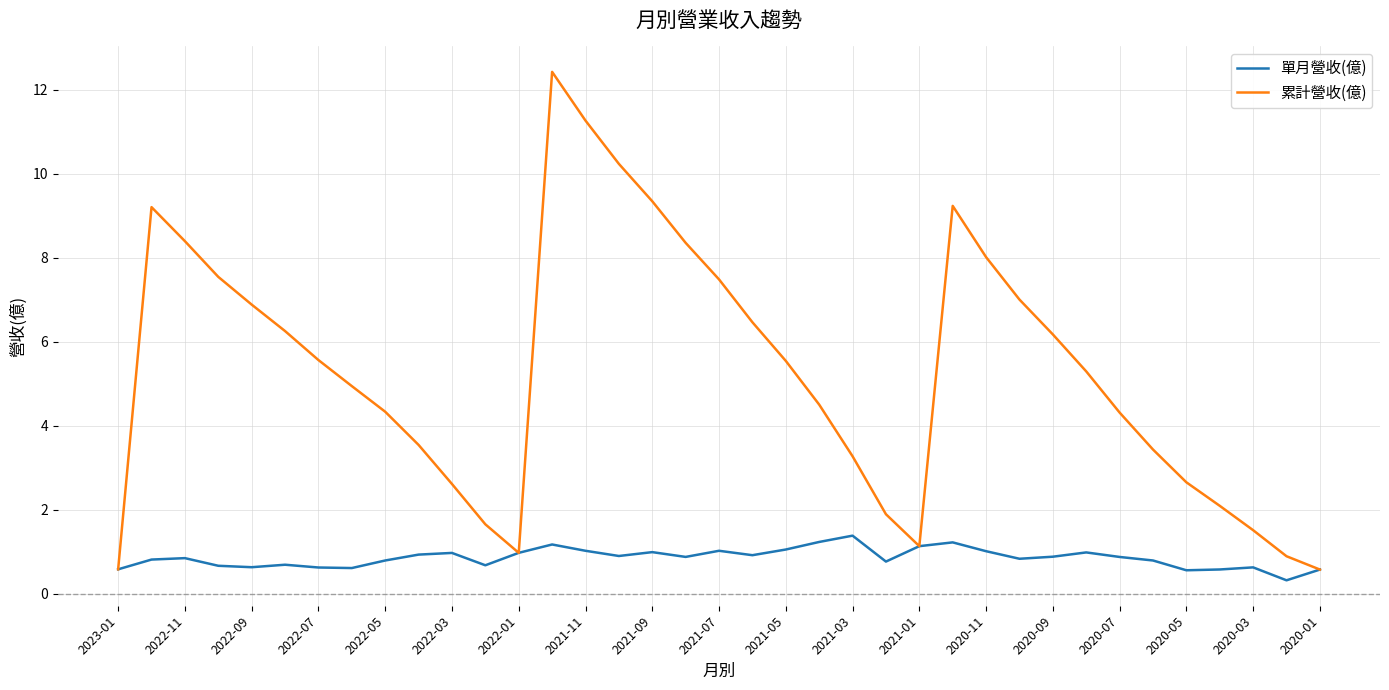

Rank the series by their average value, from highest to lowest.

累計營收(億), 單月營收(億)